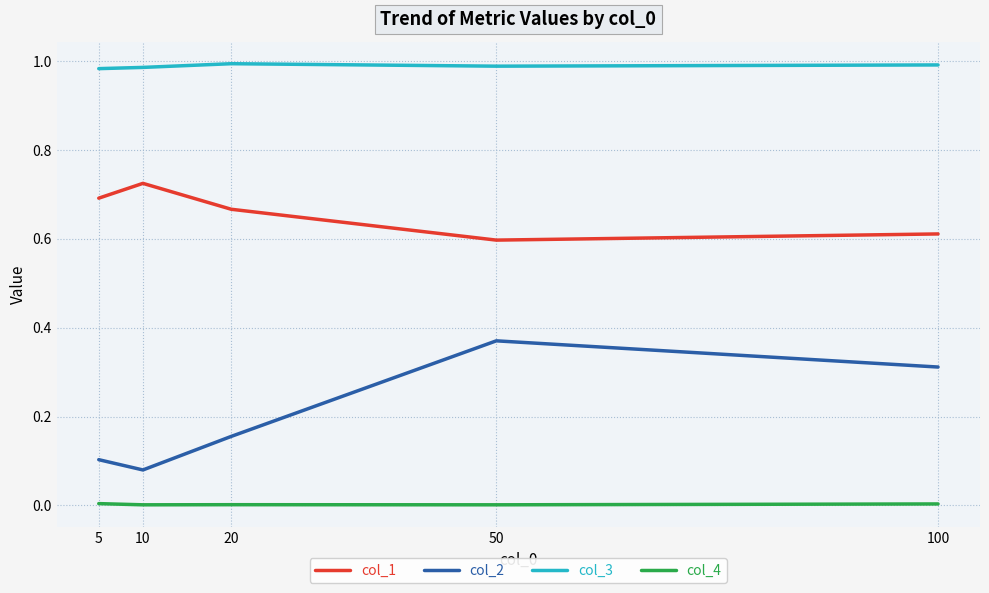

At which category is the sum across all series the highest?

50